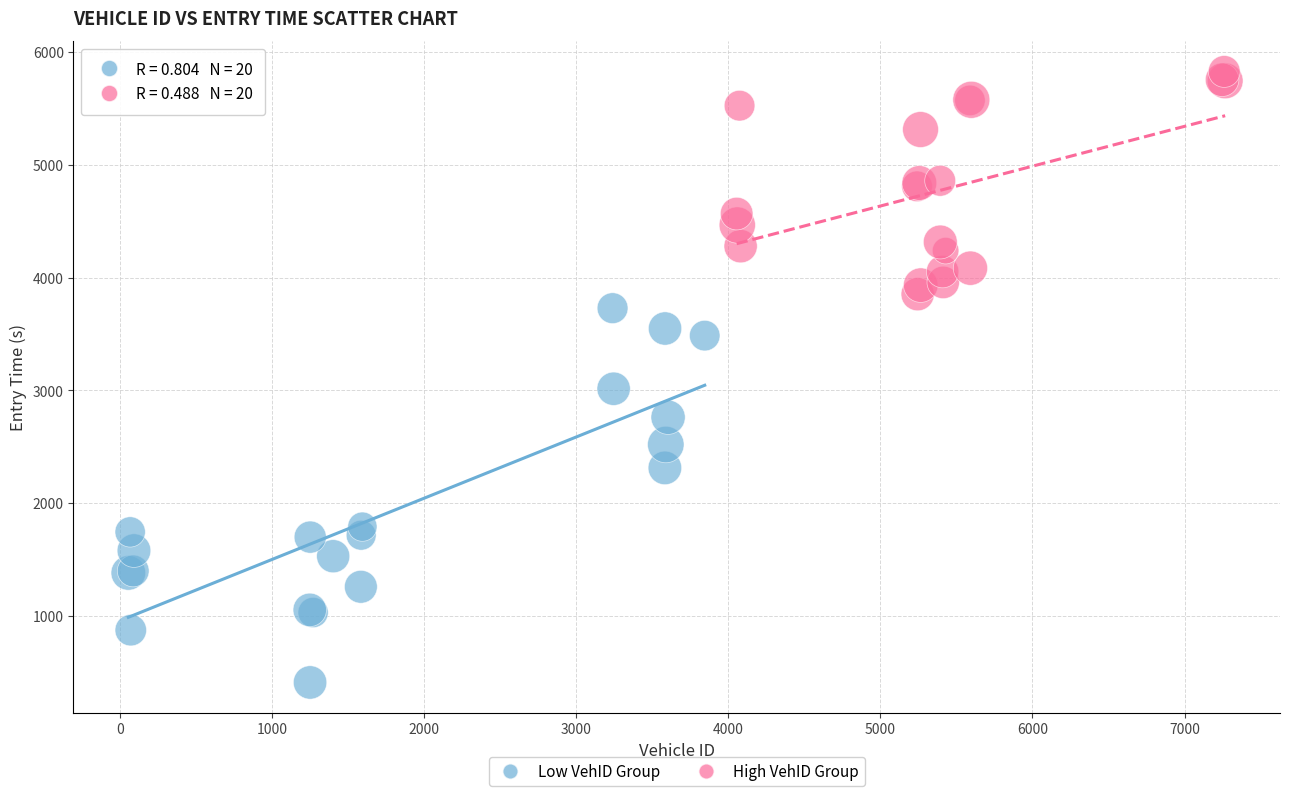

Which series reaches the maximum Y coordinate?

High VehID Group